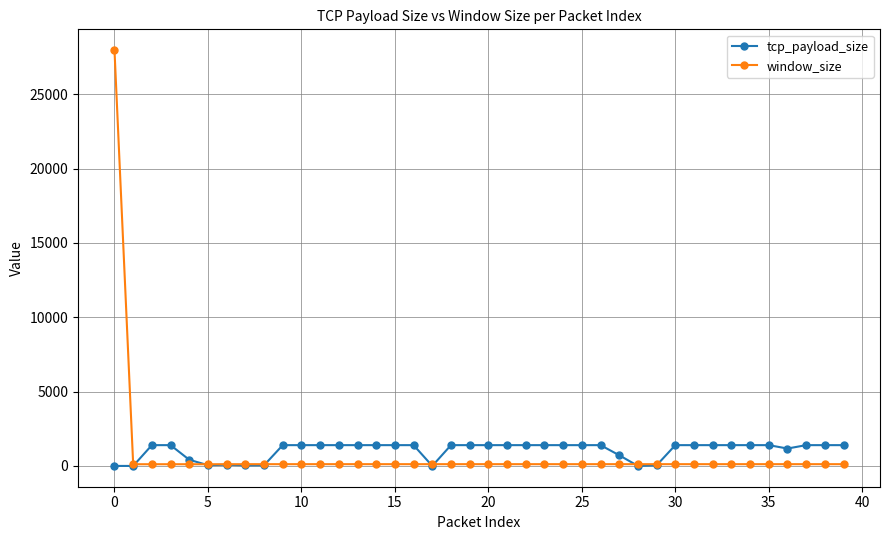

List the series in order of their peak value, highest first.

window_size, tcp_payload_size